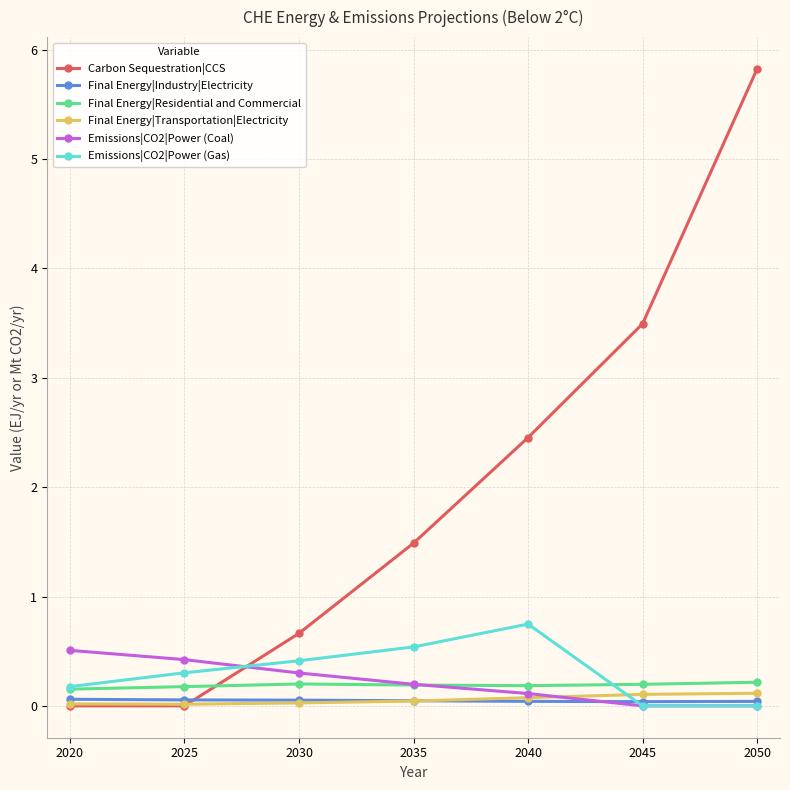

How many Final Energy|Residential and Commercial values are between 0 and 1?

7